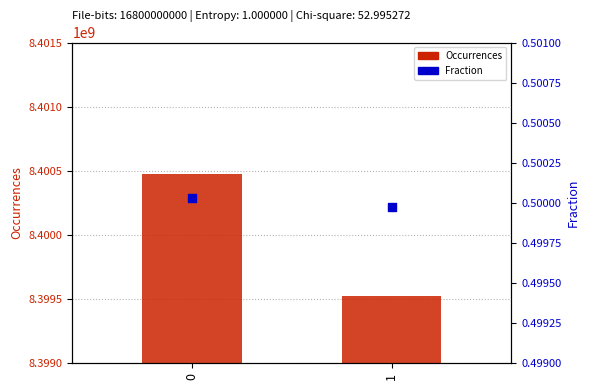

At how many categories does at least one series exceed 4383606509?

2